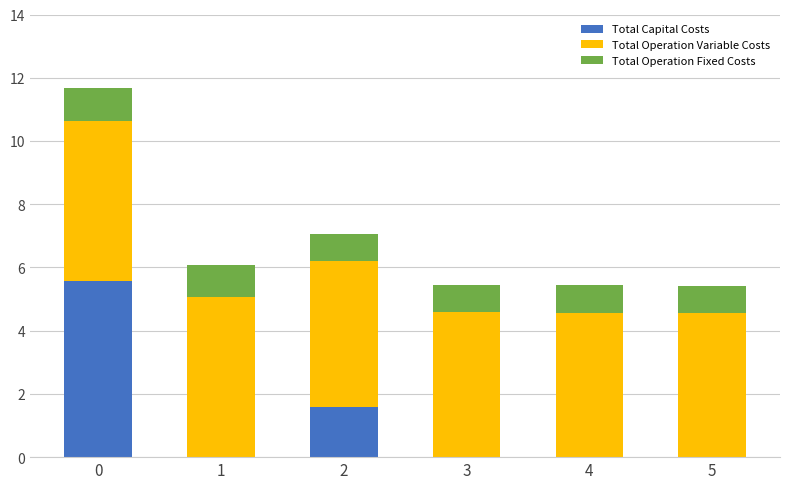

True or false: Total Capital Costs has a value of 2.2 at 1.

False